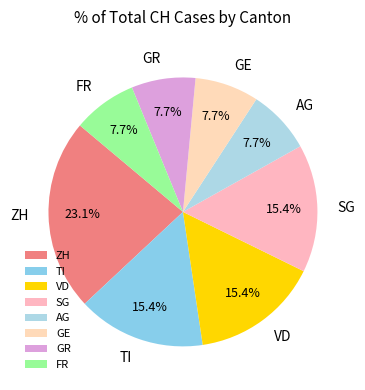

To the nearest percent, what is the difference between the largest and smallest slice percentages?

15%